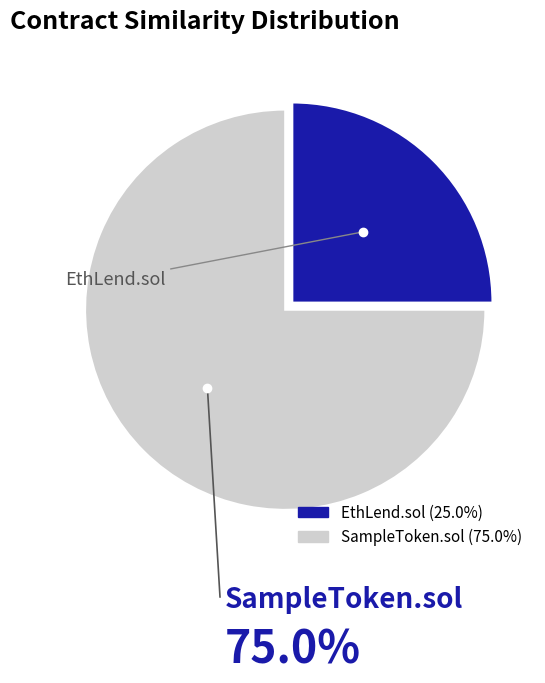

Count the number of slices in the pie.

2